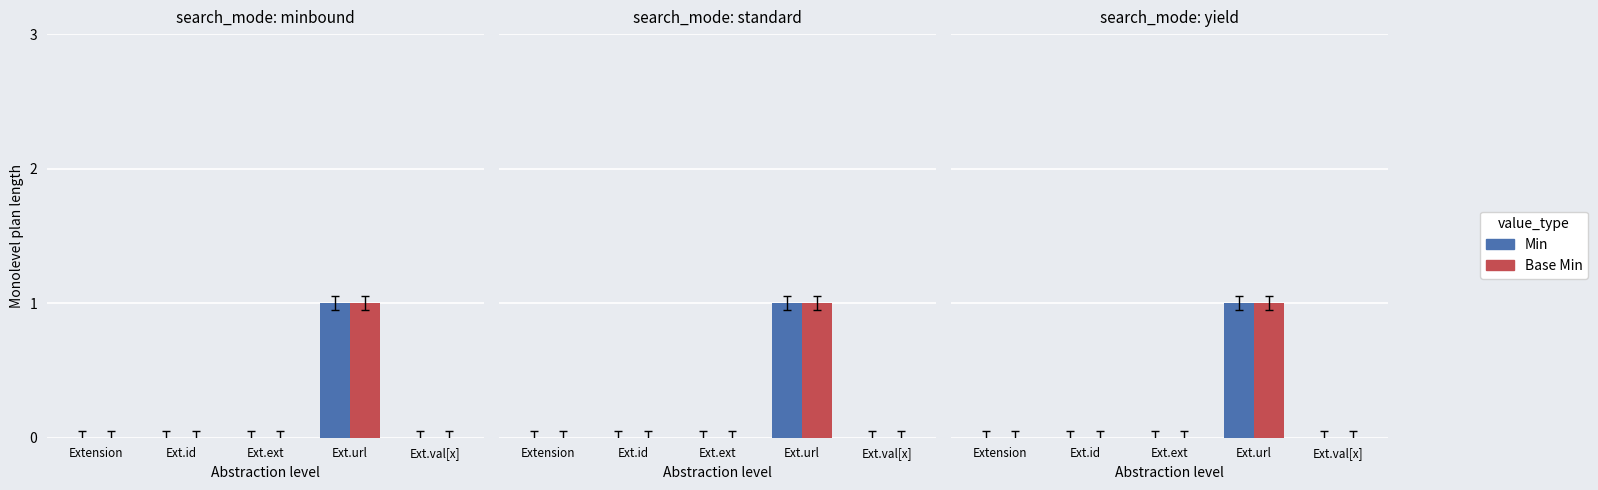

How many Base Min values are between 0 and 1?

5